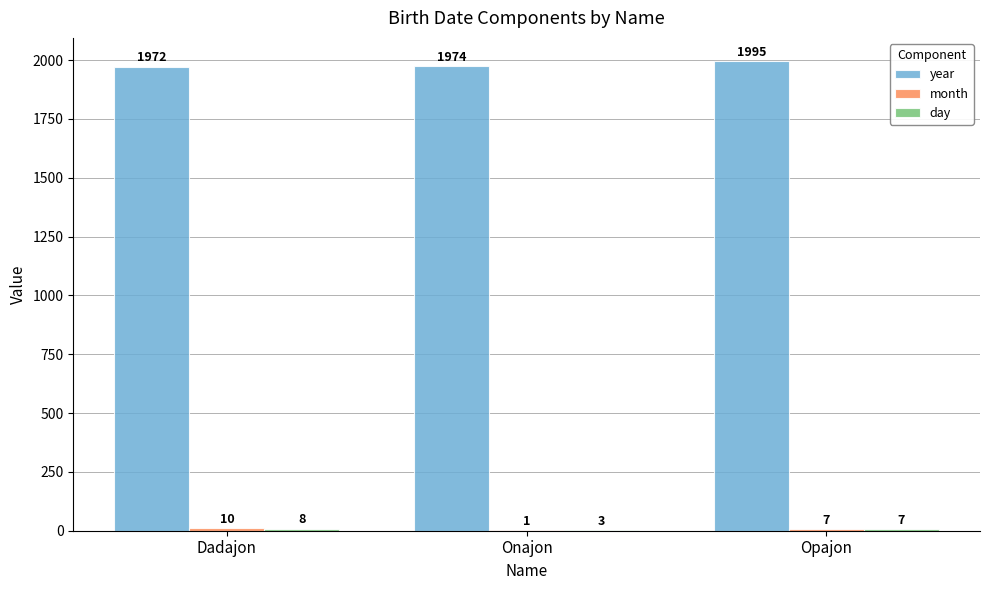

The value of year at Dadajon is 3109. True or false?

False